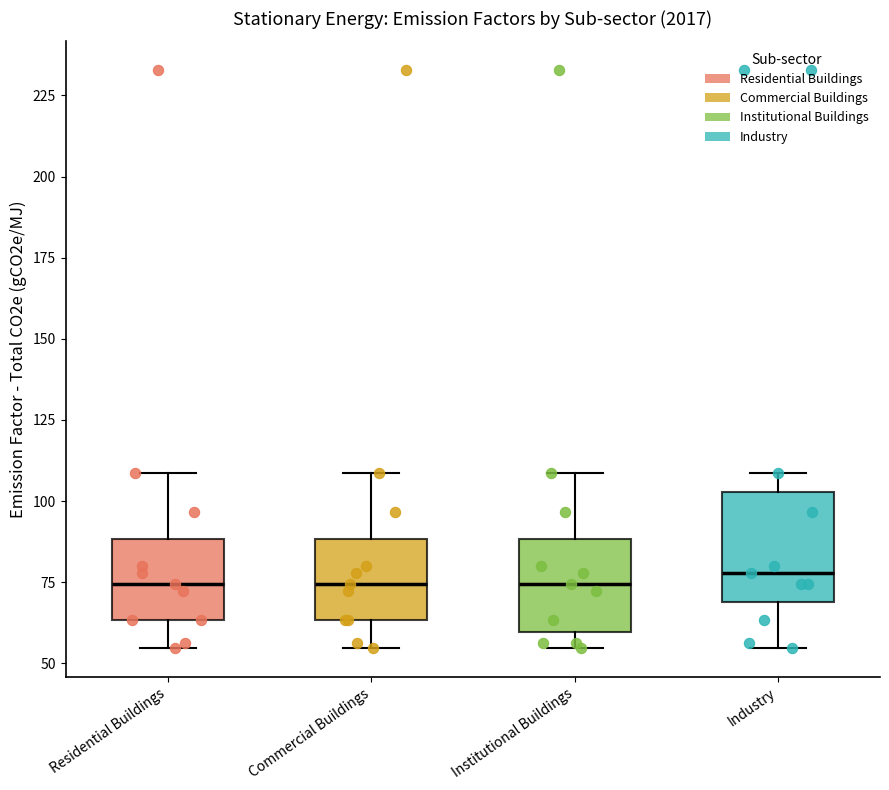

Reading left to right, transcribe this box plot: for each box, give where its median line is, the range the box spans, and where its two whiskers end, as read against the y-axis. The values are not printed on the chart, so give them approximately, as read against the axis.

Residential Buildings: median 75, box 65 to 90, whiskers 55 to 110
Commercial Buildings: median 75, box 65 to 90, whiskers 55 to 110
Institutional Buildings: median 75, box 60 to 90, whiskers 55 to 110
Industry: median 80, box 70 to 105, whiskers 55 to 110